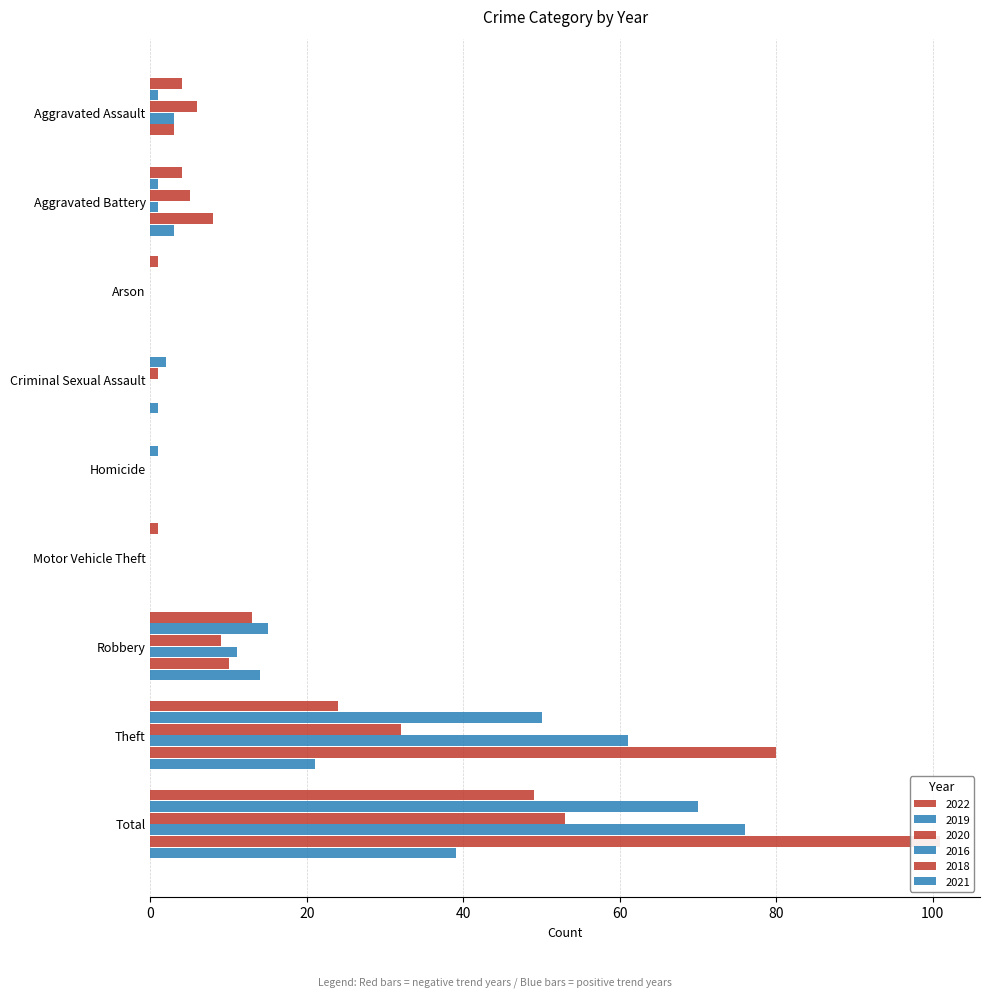

What position from the right is Aggravated Battery?

8